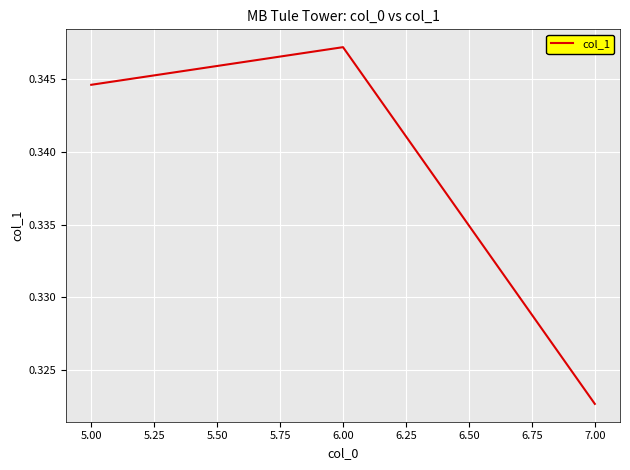

The value at 6.00 is 0.5. True or false?

False